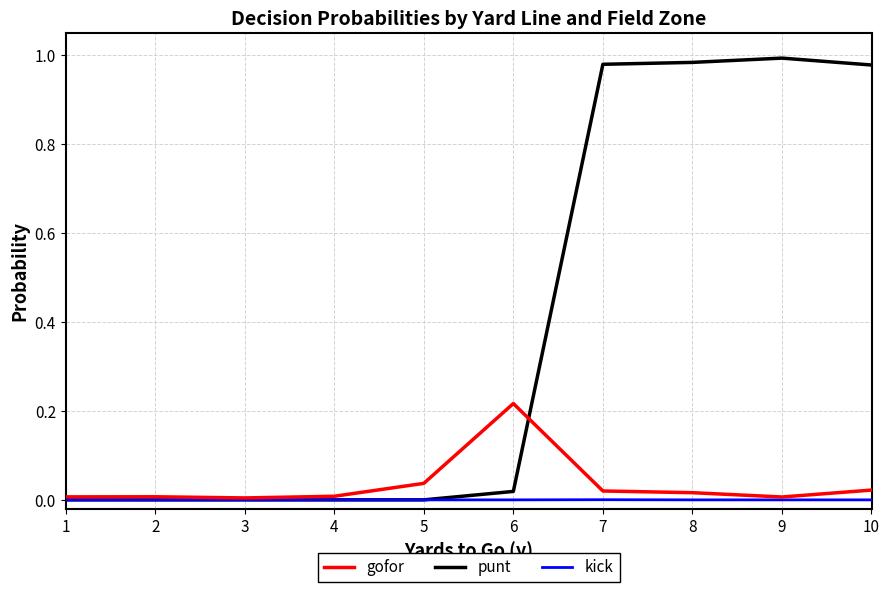

Is it true that punt equals 0.0 at 5?

True